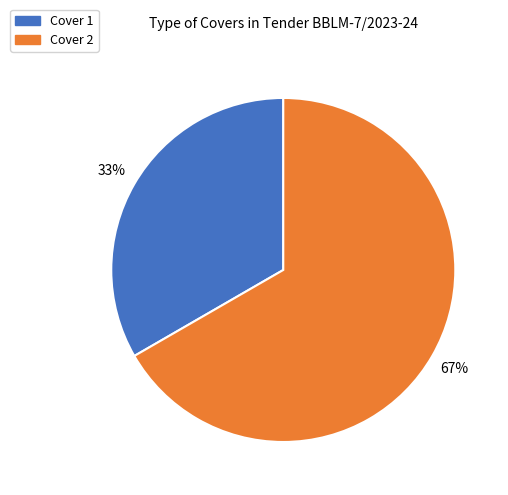

What is the largest slice in the pie chart?

Cover 2